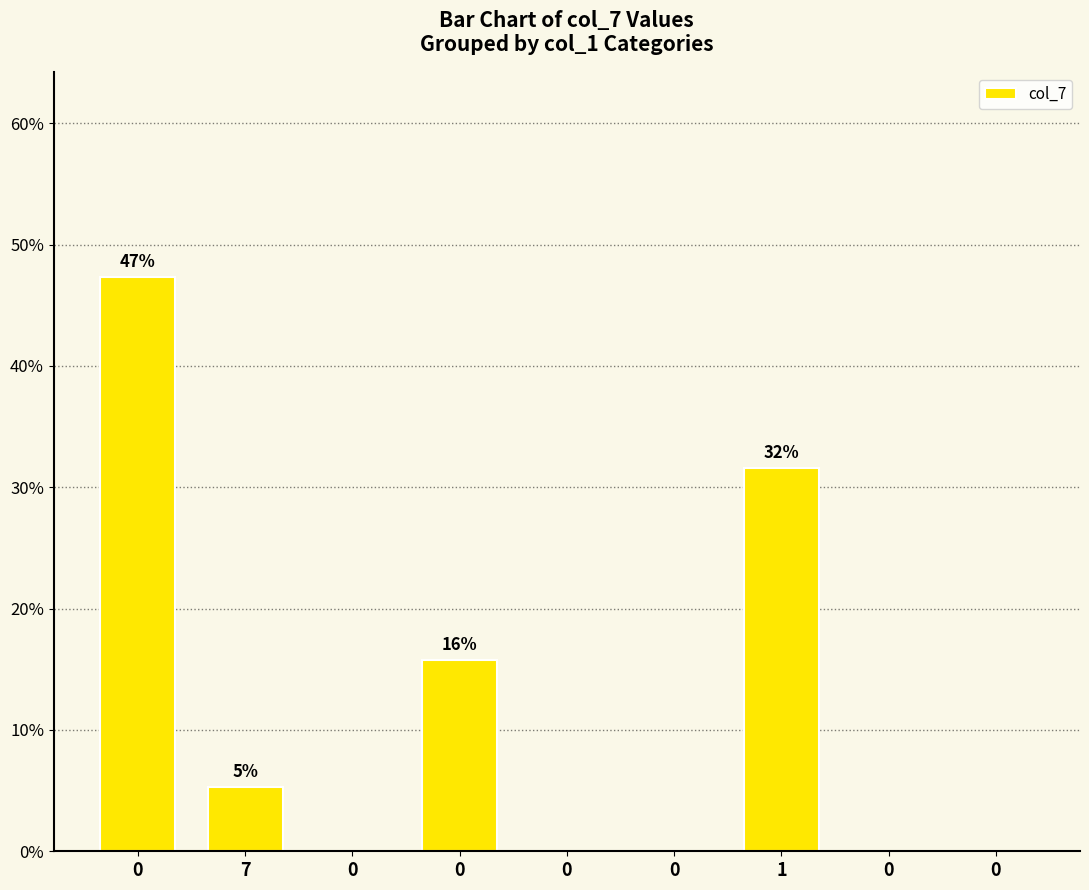

How many data points does each series have?

9